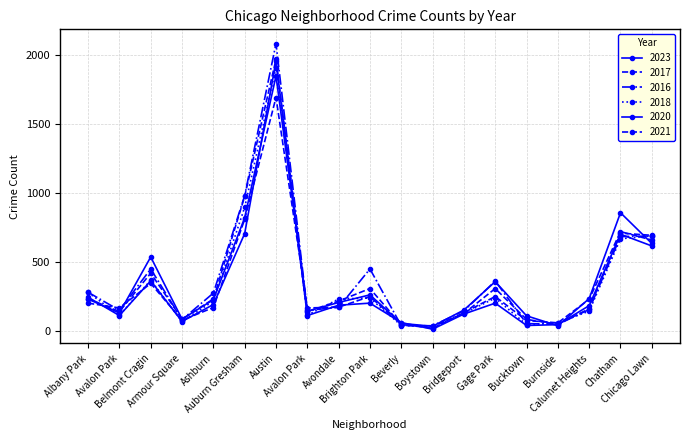

Does the chart have visible grid lines?

Yes